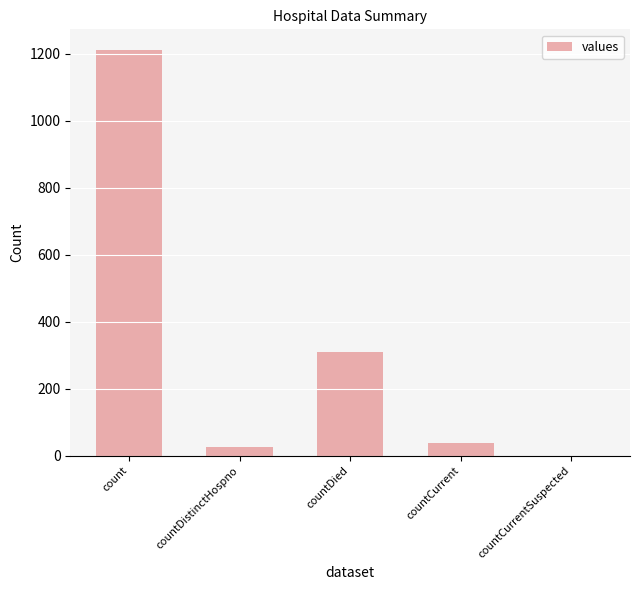

Where does the data first go above 37?

count